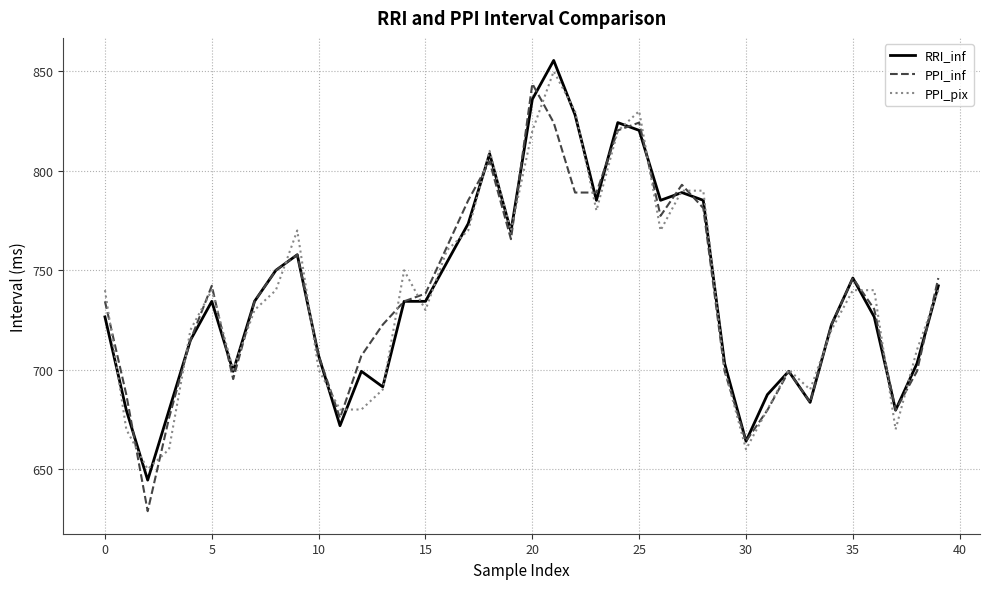

What is the highest value of the RRI_inf series?

855.5